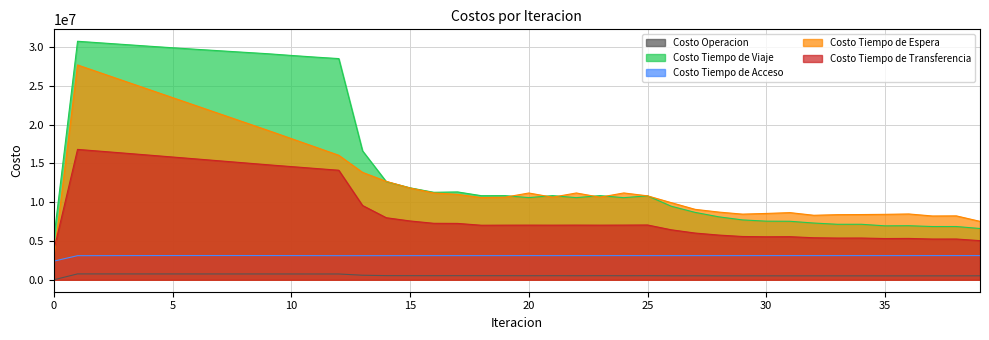

Between 21 and 31, which series saw the biggest shift?

Costo Tiempo de Viaje